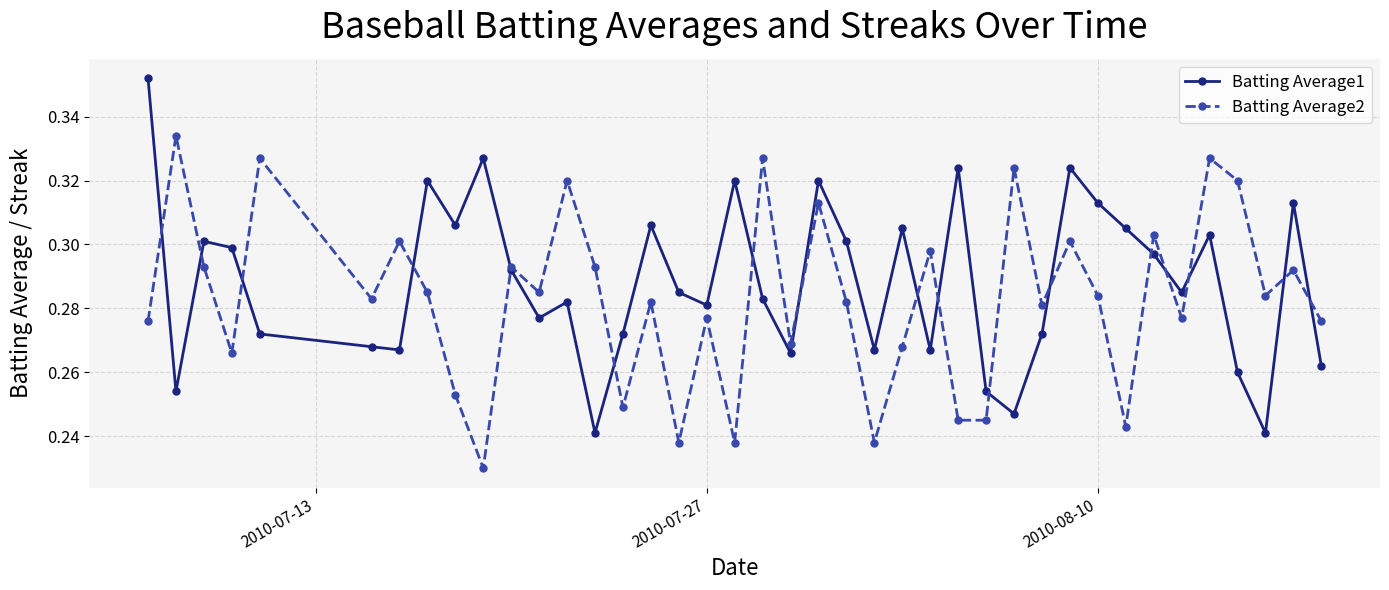

How many lines are shown in the chart?

2